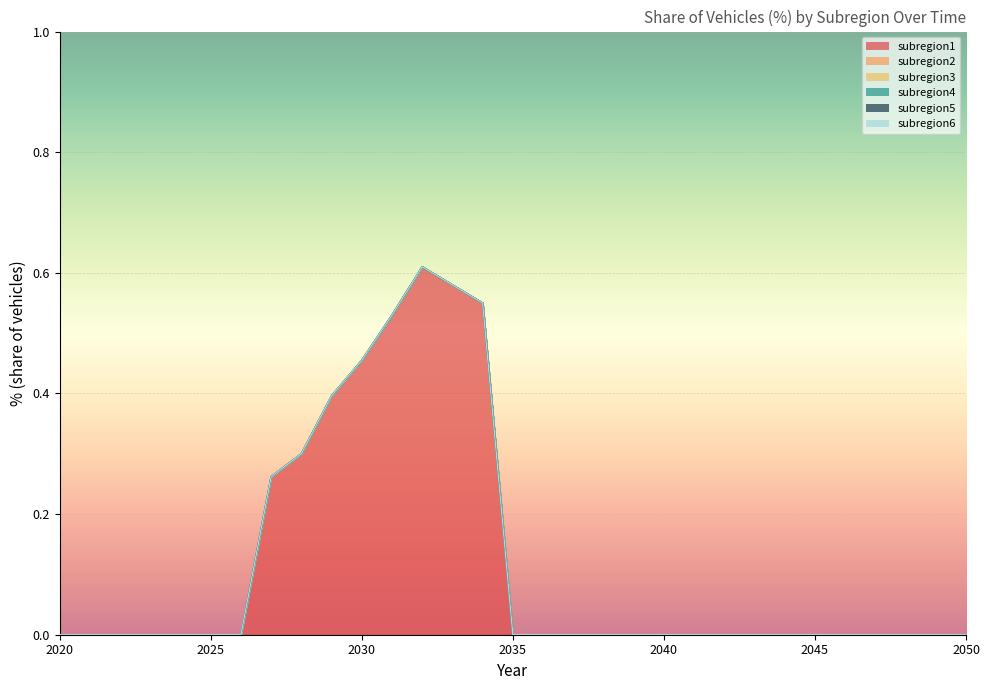

True or false: subregion1 has a value of 0.4 at 2036.

False